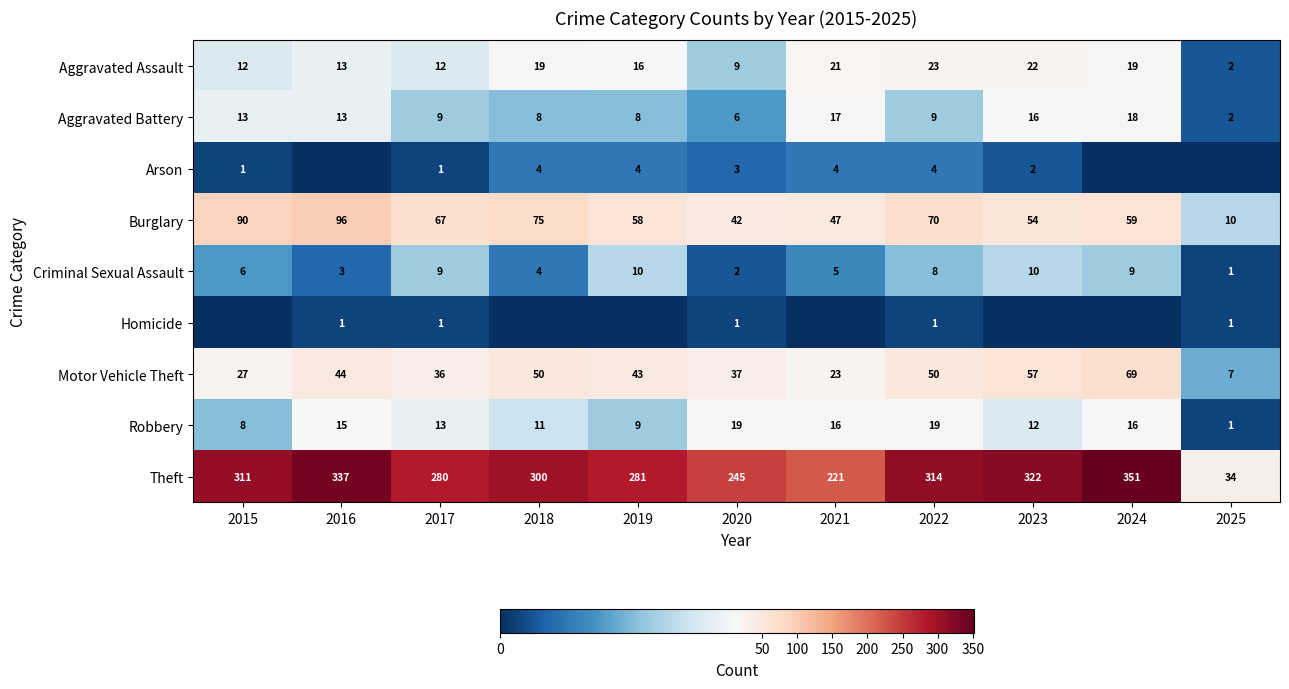

At which label does Burglary first exceed 59?

2015